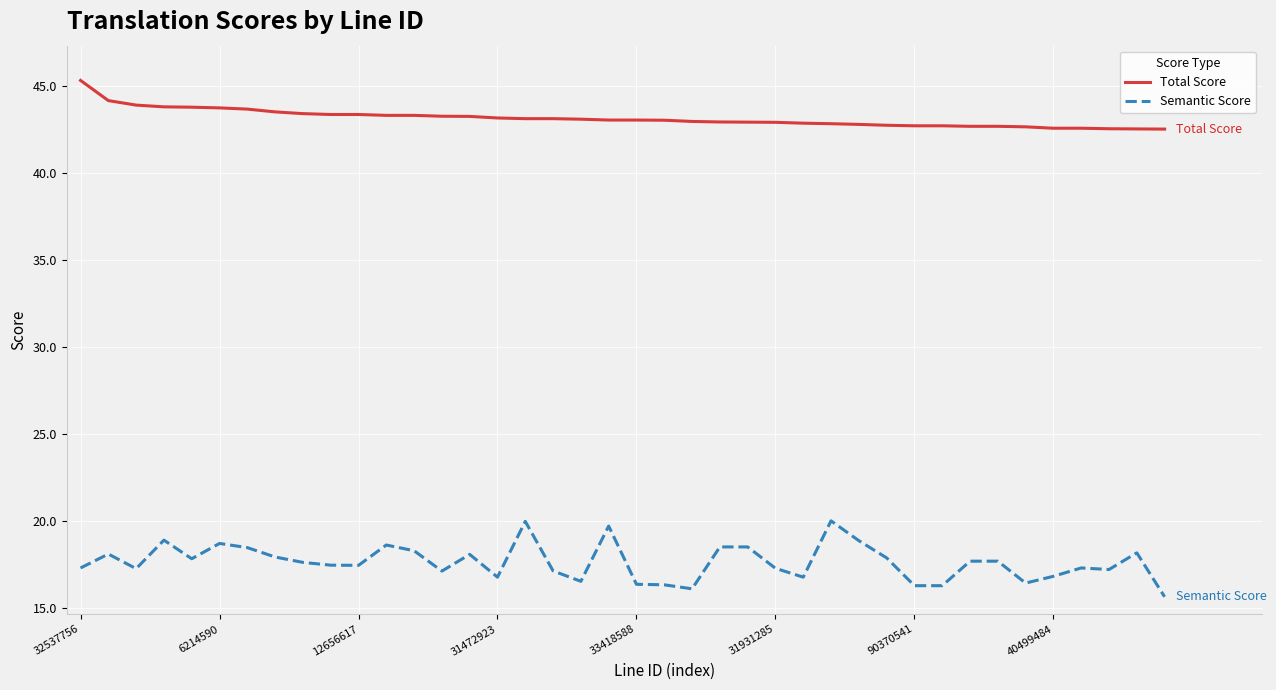

What is the greatest value displayed?

45.3